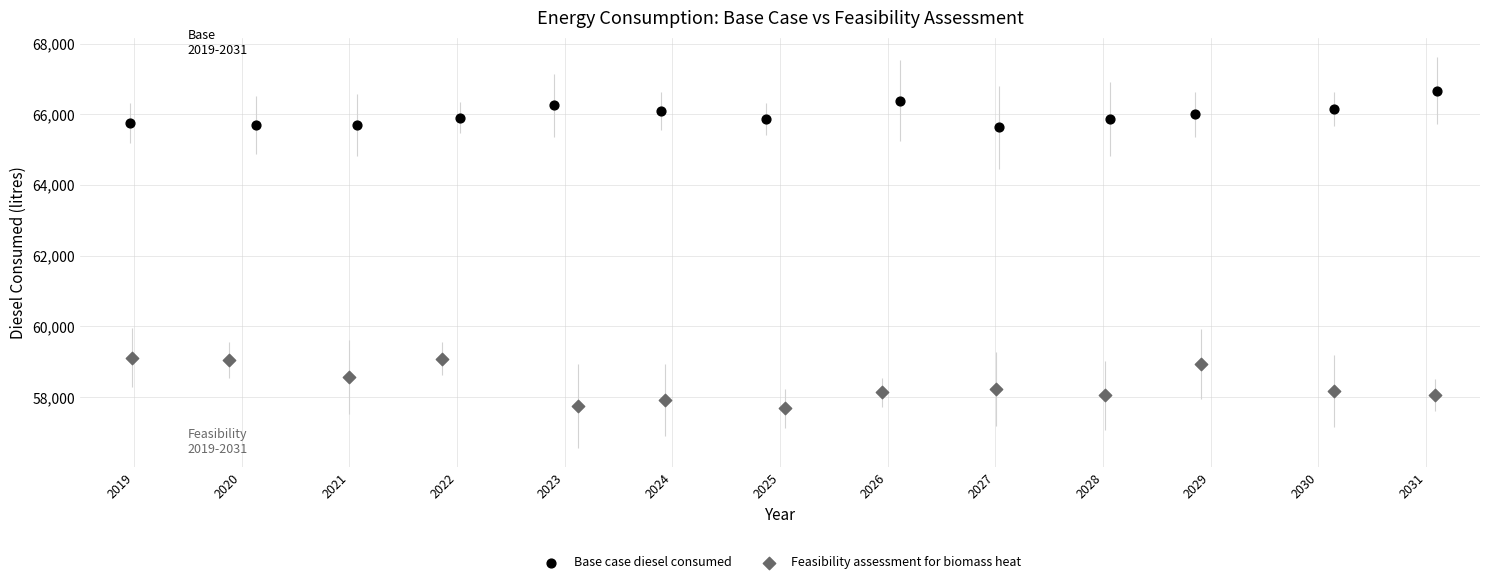

Which series reaches the minimum Y coordinate?

Feasibility assessment for biomass heat